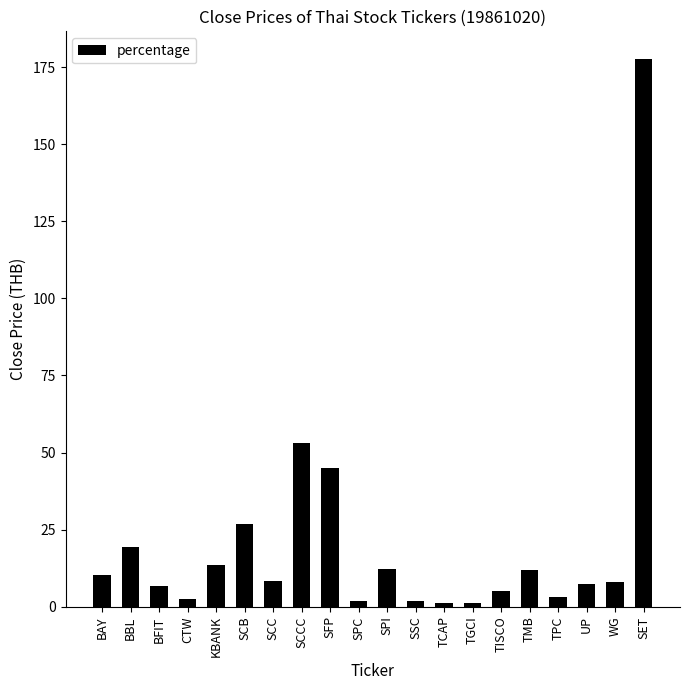

At which label is the value closest to 89?

SCCC